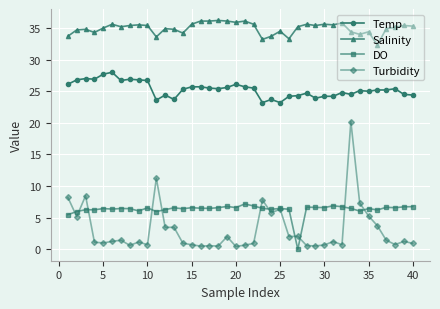

What is the value of the DO point at the 40th from the left?

6.8